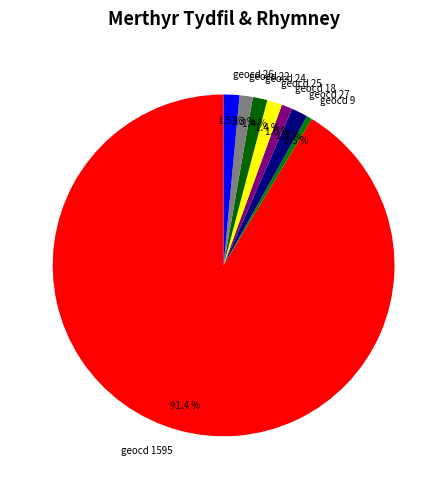

Approximately how many times larger is the value at geocd 24 compared to geocd 22?

1.1